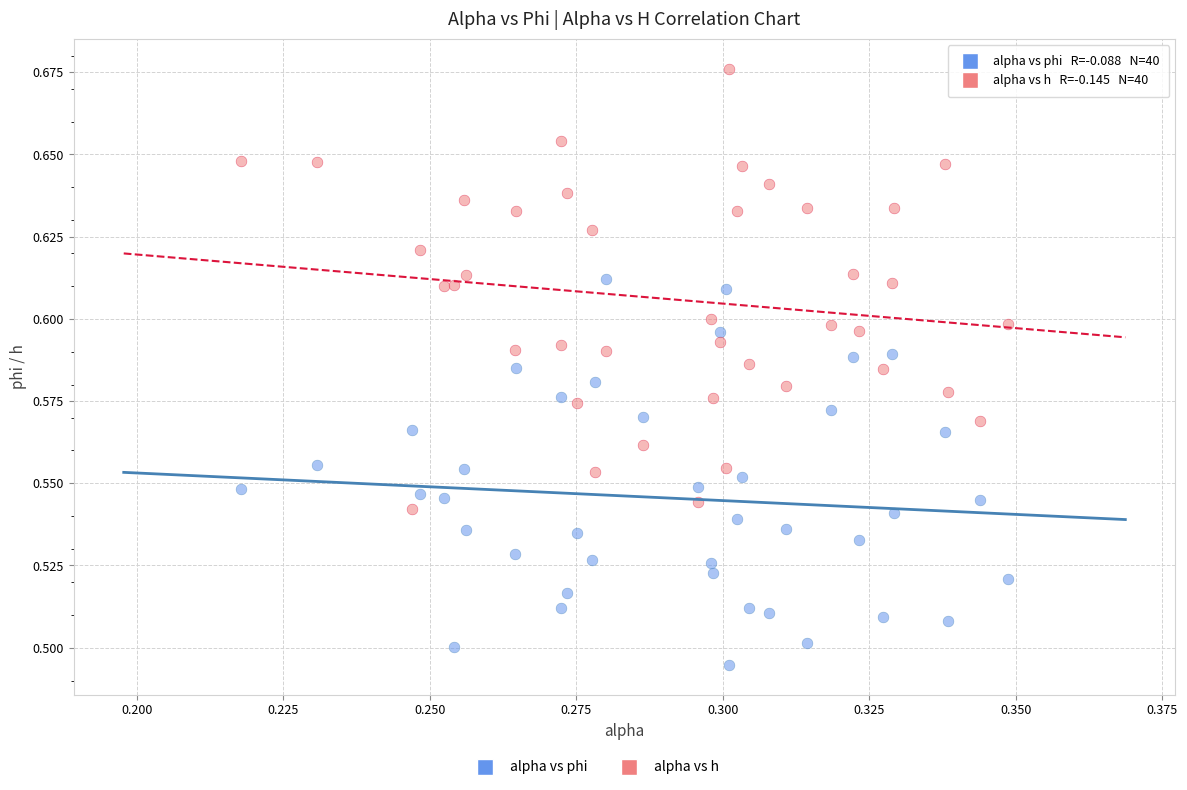

Which series contains the highest Y value?

alpha vs h